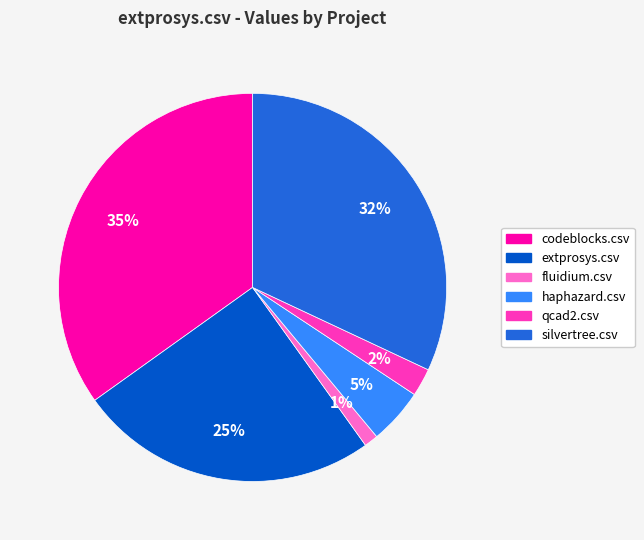

Count the number of slices in the pie.

6